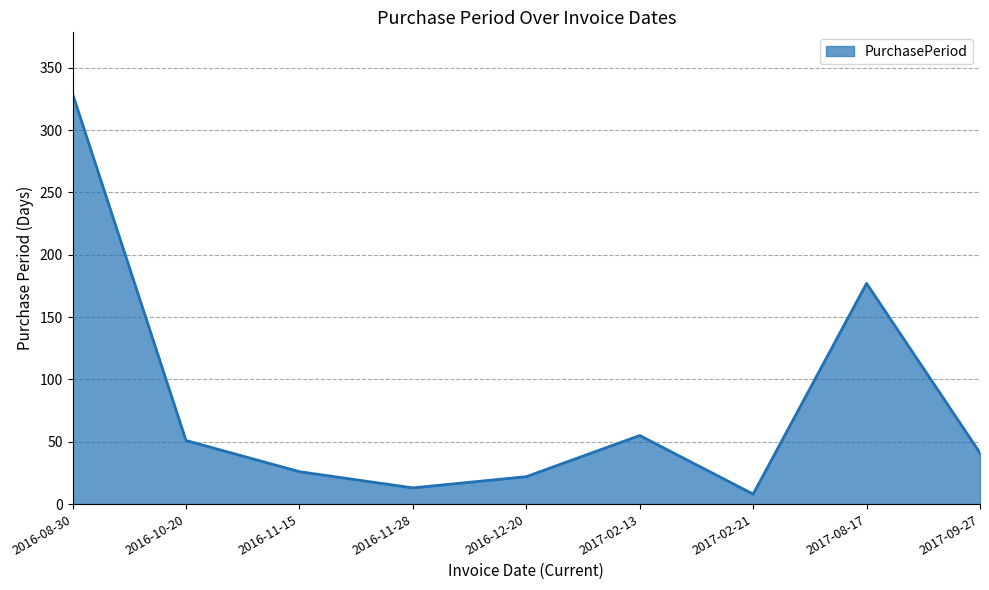

Reading left to right, transcribe all the data shown in this chart.

2016-08-30=329	2016-10-20=51	2016-11-15=26	2016-11-28=13	2016-12-20=22	2017-02-13=55	2017-02-21=8	2017-08-17=177	2017-09-27=41